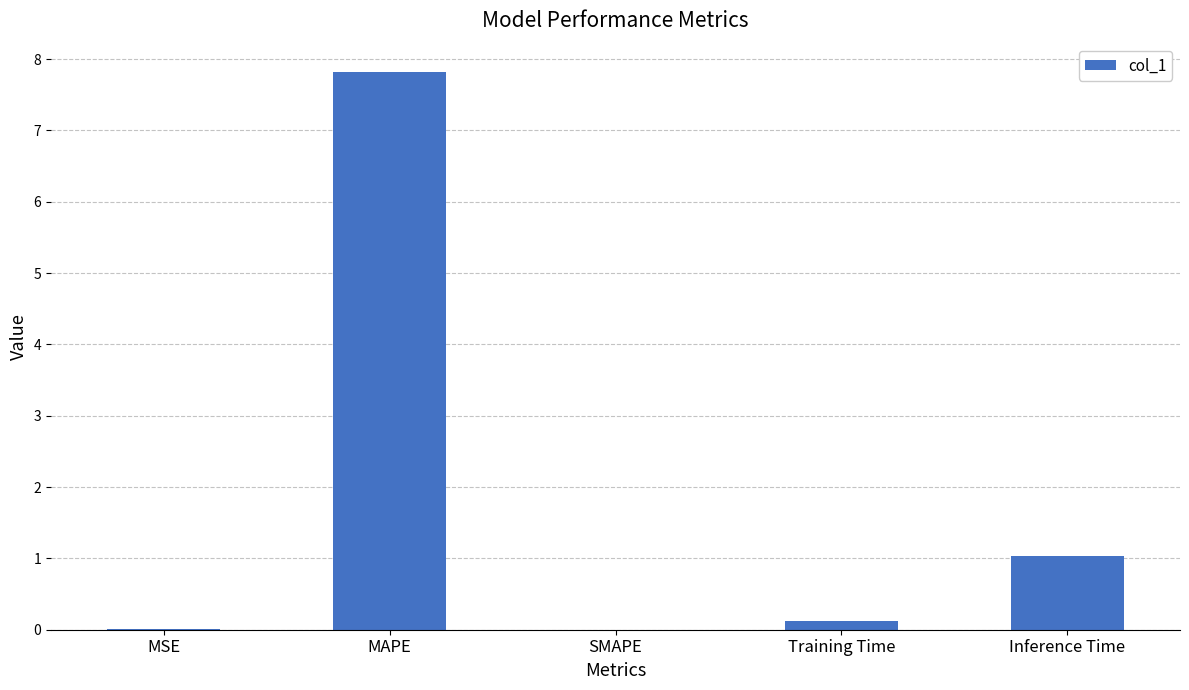

Which has a higher value, Inference Time or Training Time?

Inference Time